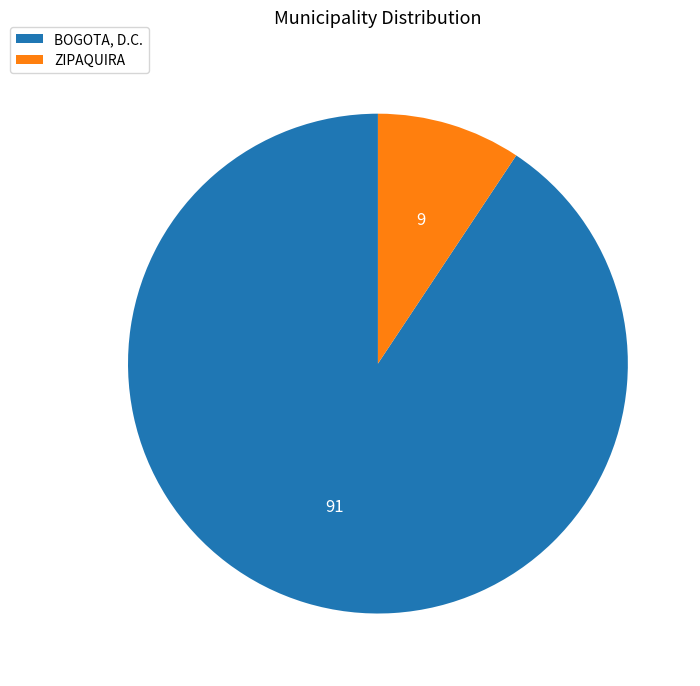

Approximately how many times larger is the value at BOGOTA, D.C. compared to ZIPAQUIRA?

9.7